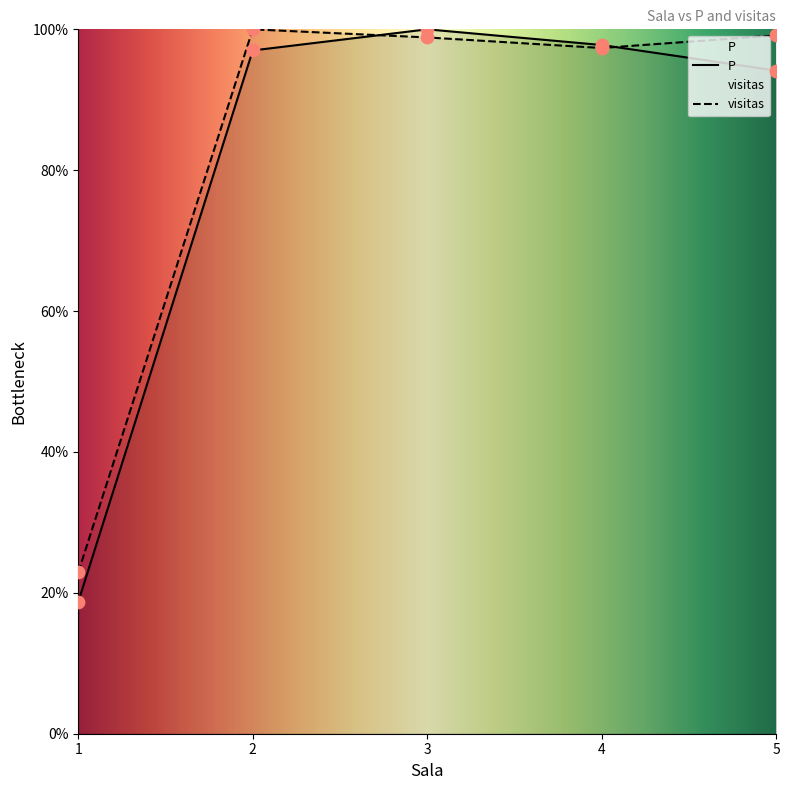

At how many categories does at least one series exceed 66?

4